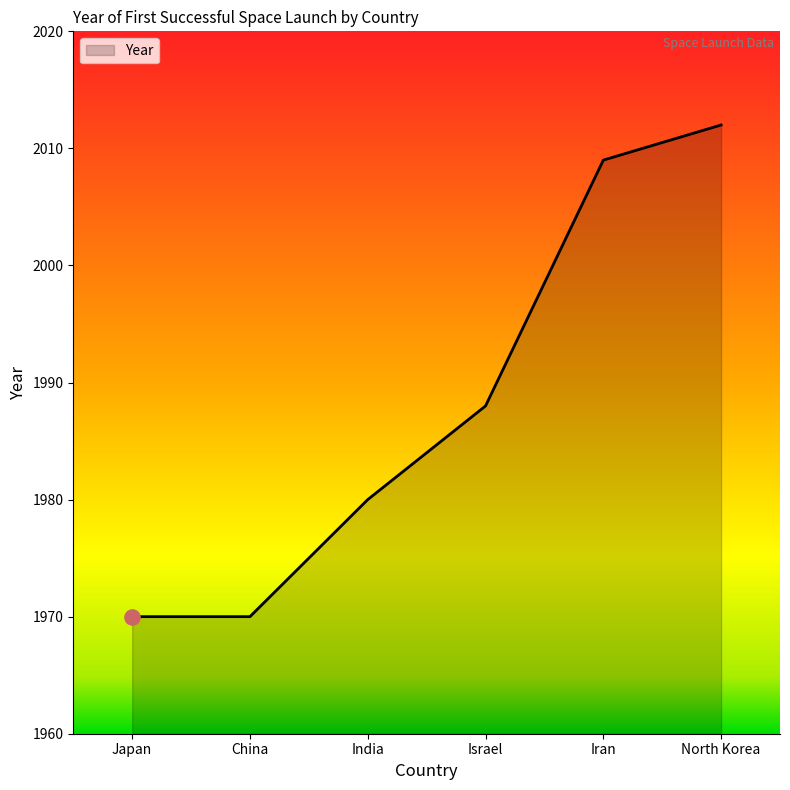

What is the change in value from Japan to Iran?

+39